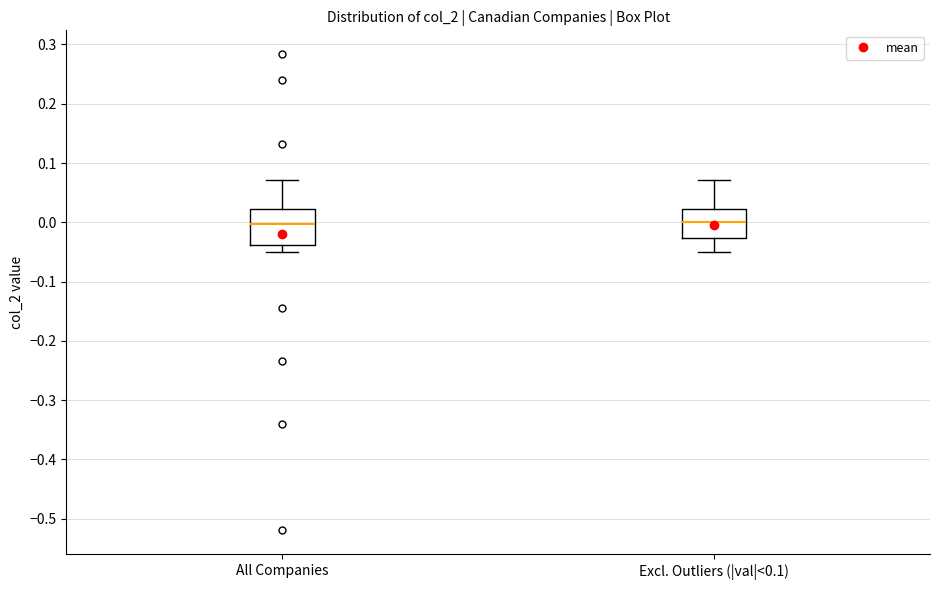

Where is the lower edge of the box for All Companies on the y-axis? The values are not printed on the chart, so give them approximately, as read against the axis.

-0.04